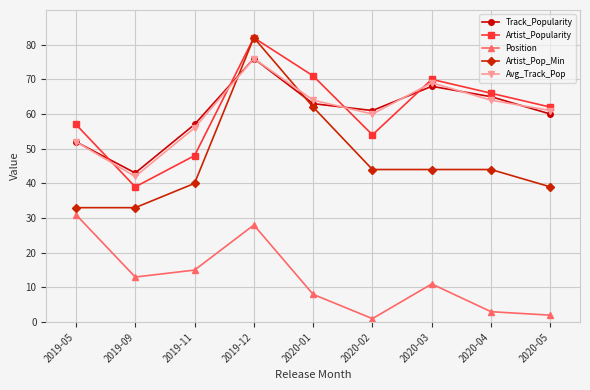

How many data points in Artist_Popularity are less than 62?

4